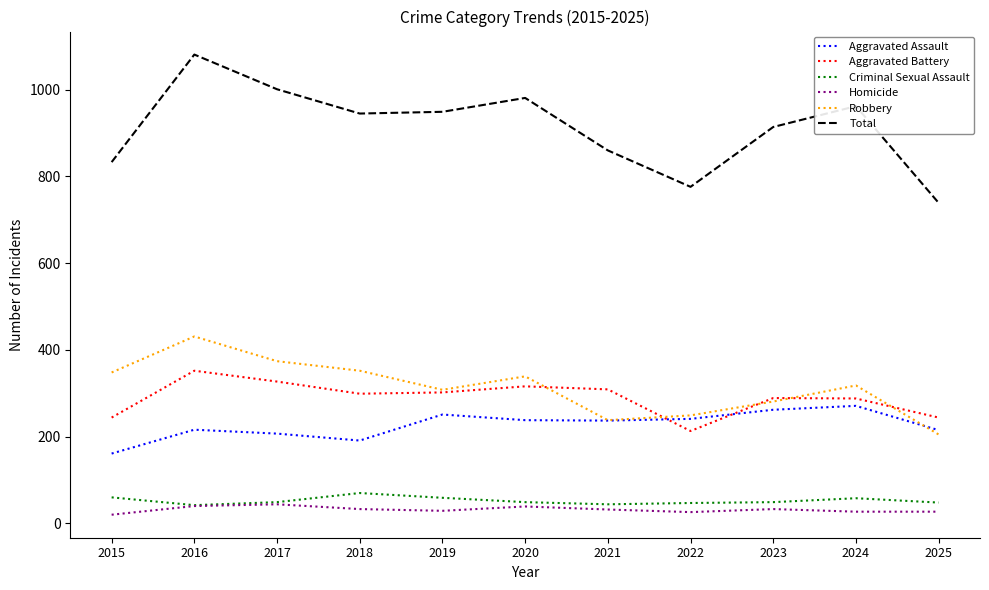

What are all the series names shown in the legend?

Aggravated Assault, Aggravated Battery, Criminal Sexual Assault, Homicide, Robbery, Total